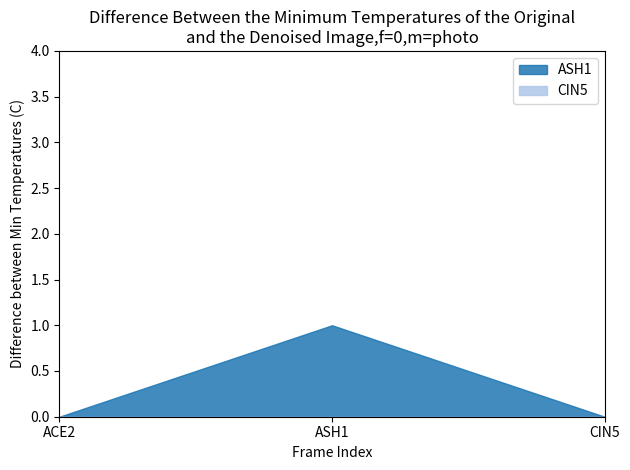

What is the difference between the highest and lowest values at ASH1?

1